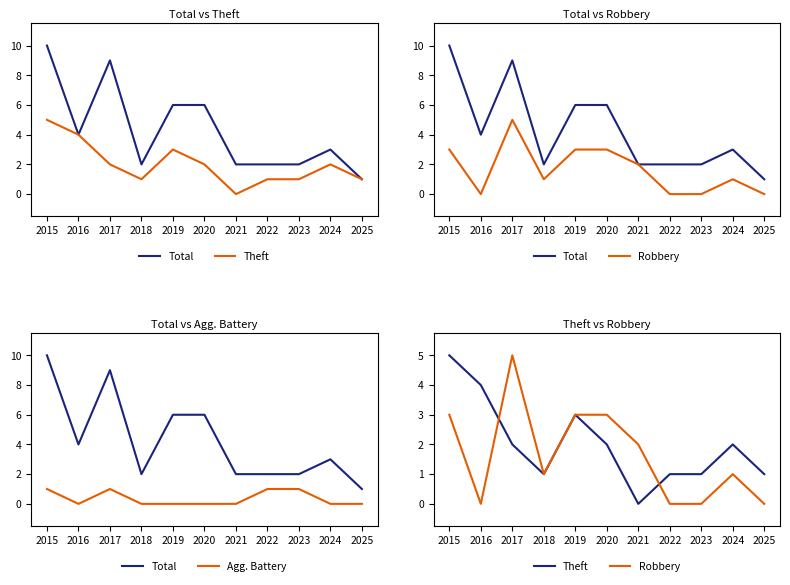

Rank the series at 2019 from highest to lowest value.

Total, Theft, Robbery, Agg. Battery